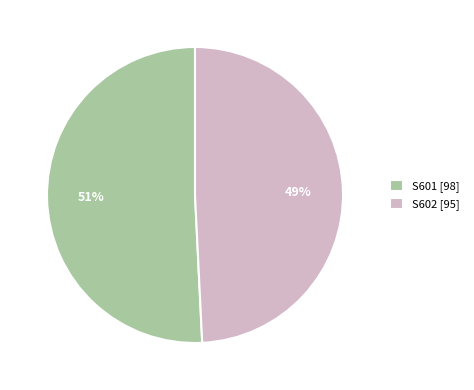

Which has a higher value, S601 [98] or S602 [95]?

S601 [98]